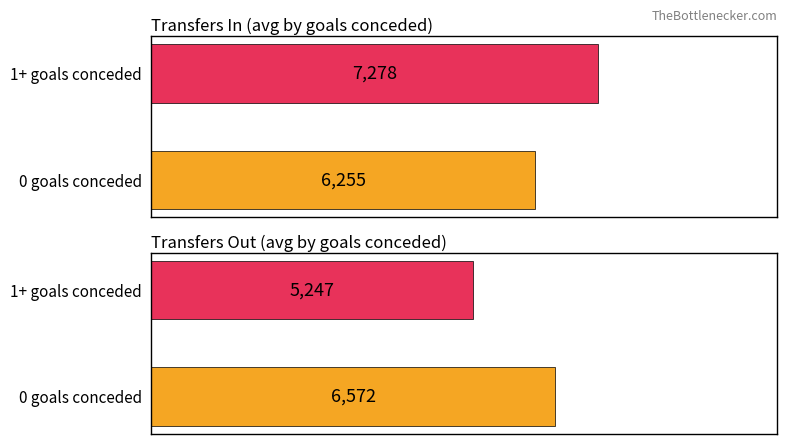

Between 2 and 19, which series saw the biggest shift?

transfers_out